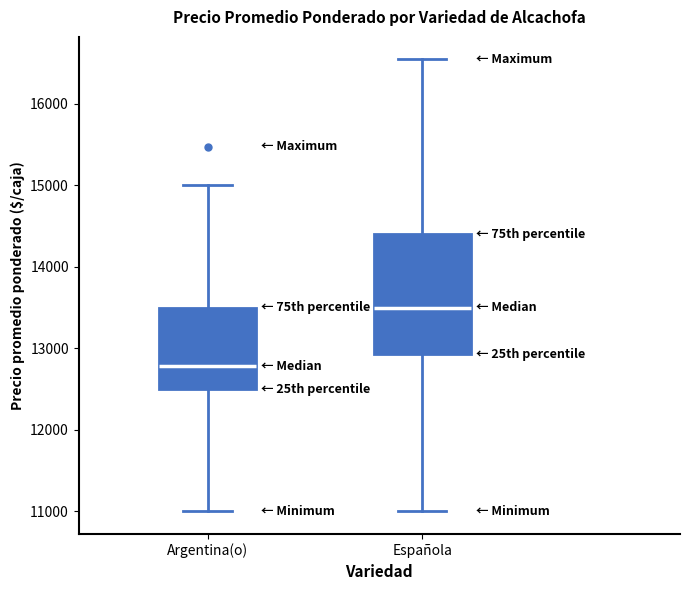

Which box's median line is the lowest?

Argentina(o)